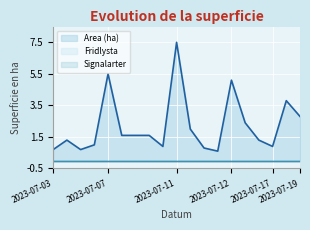

Between 2023-07-12 and 2023-07-12, which is larger?

2023-07-12